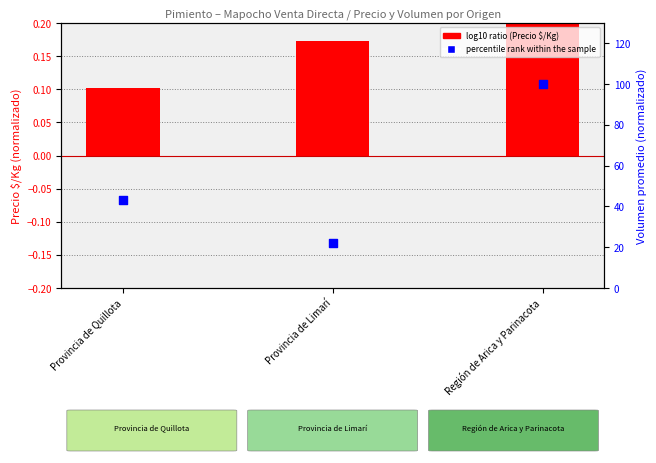

What is the total value across all series at Provincia de Limarí?

22.2